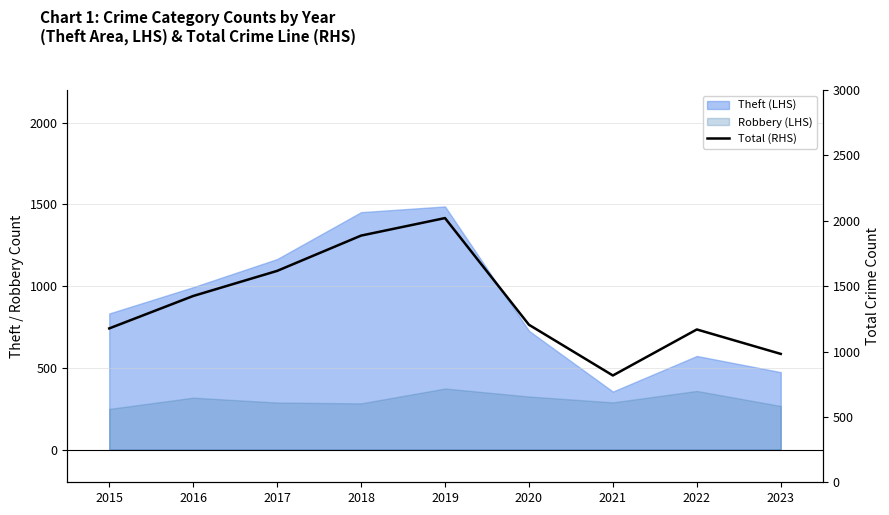

How many points are higher than both their immediate neighbors (excluding endpoints)?

2